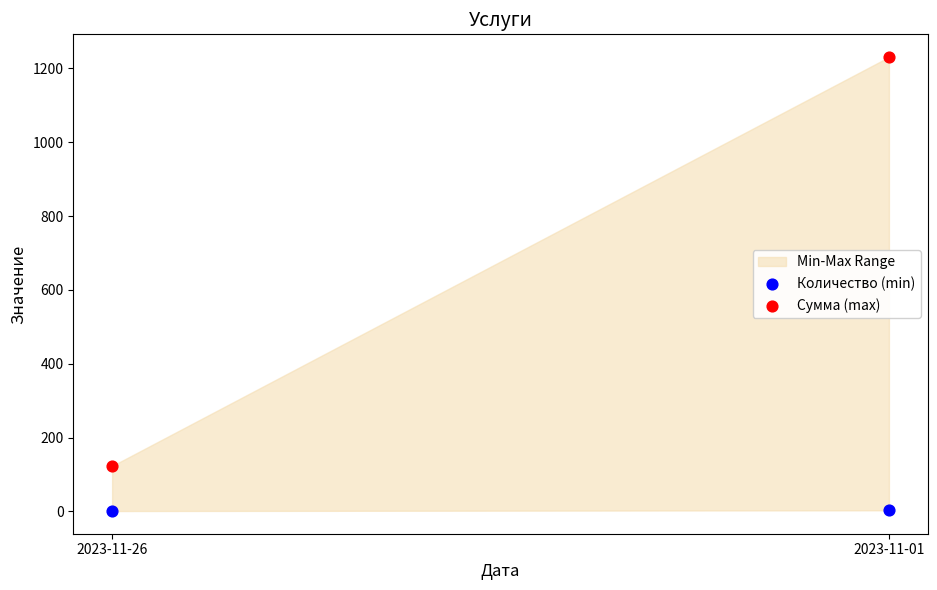

Which series contains the lowest Y value?

Количество (min)